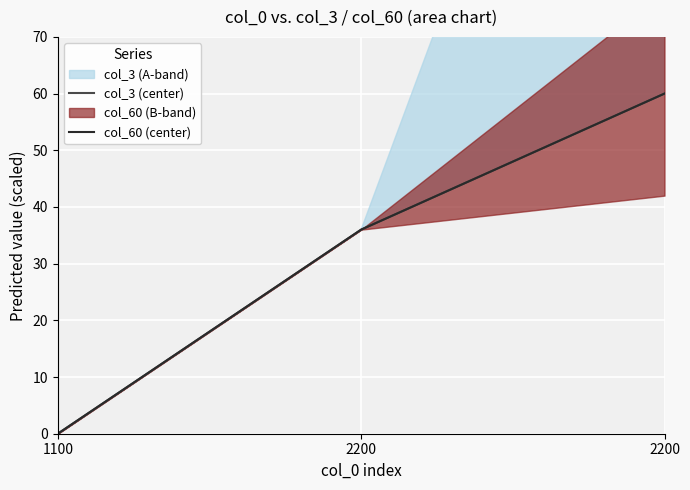

What is the total value across all series at 2200?

72